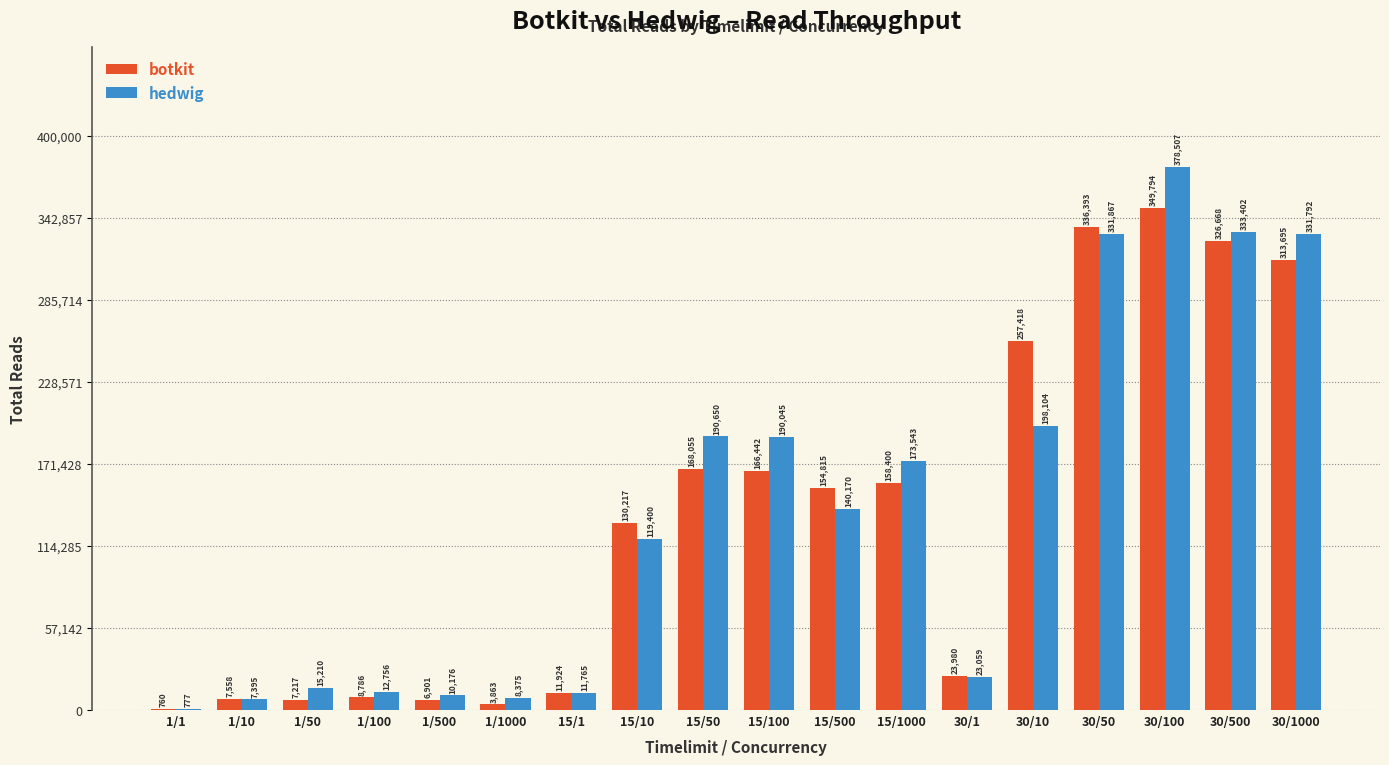

What is the sum of the hedwig values at 15/100 and 1/1?

190822